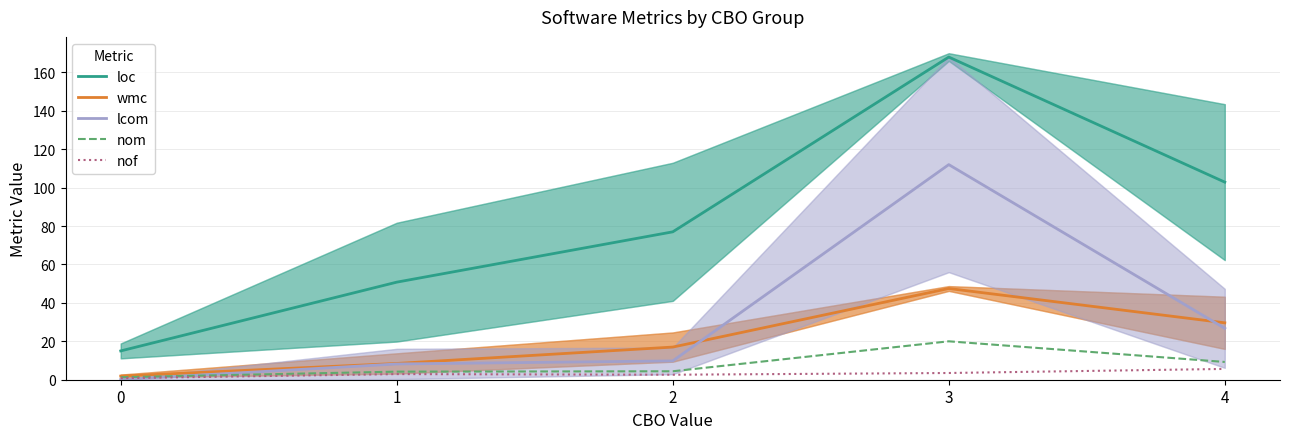

What is the difference between the highest and lowest values at 3?

164.5